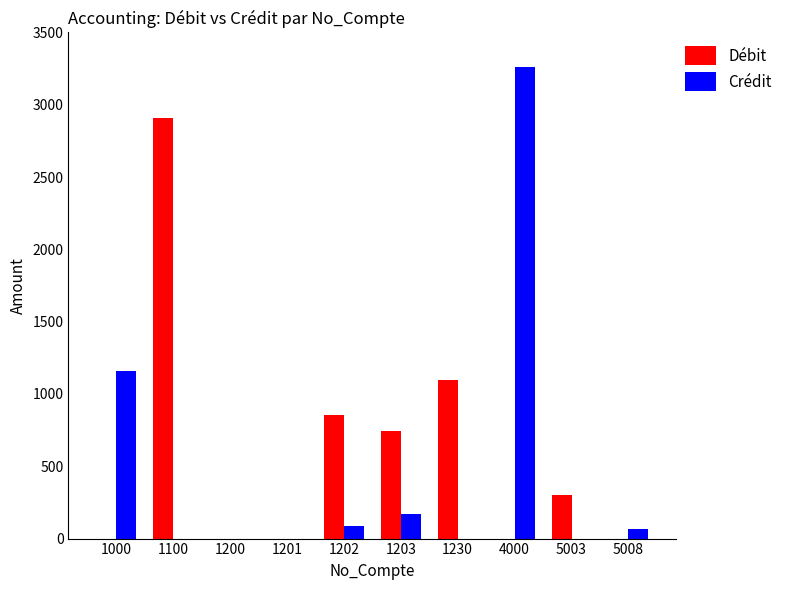

Which series has the widest spread of values?

Crédit